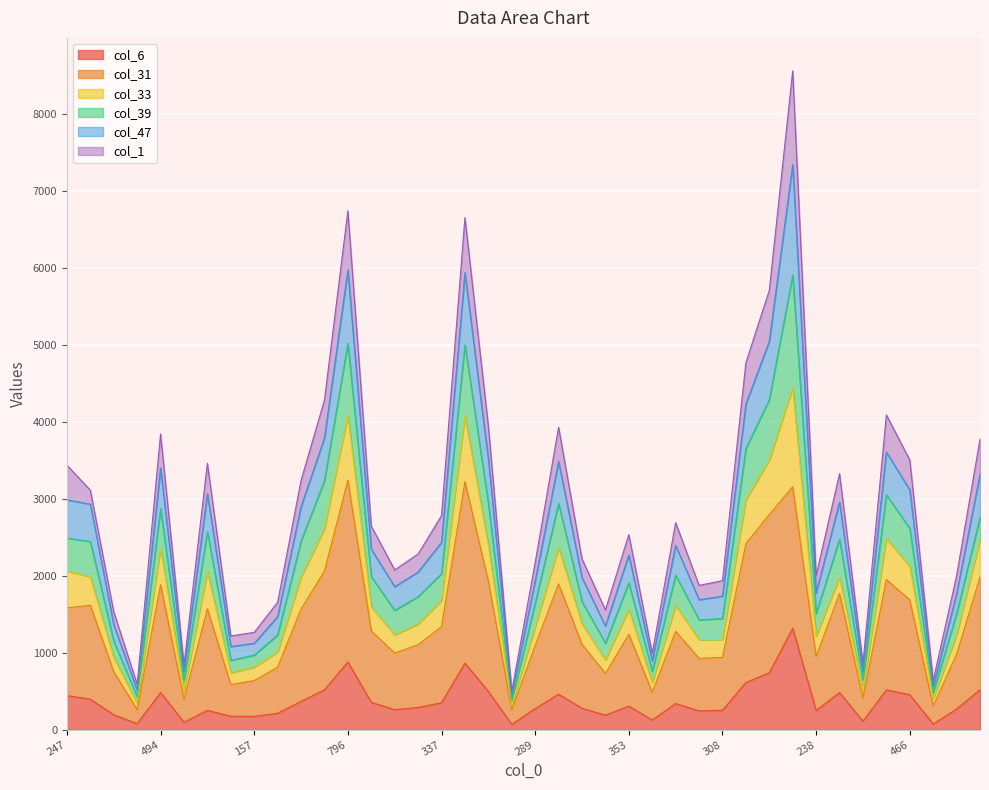

How many data points in col_6 are above 306?

19